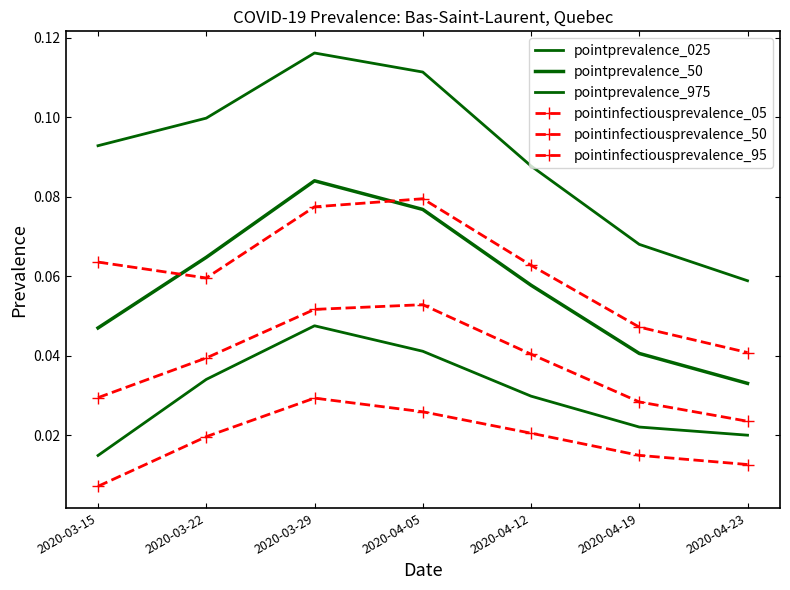

Rank the series at 2020-04-19 from highest to lowest value.

pointprevalence_975, pointinfectiousprevalence_95, pointprevalence_50, pointinfectiousprevalence_50, pointprevalence_025, pointinfectiousprevalence_05